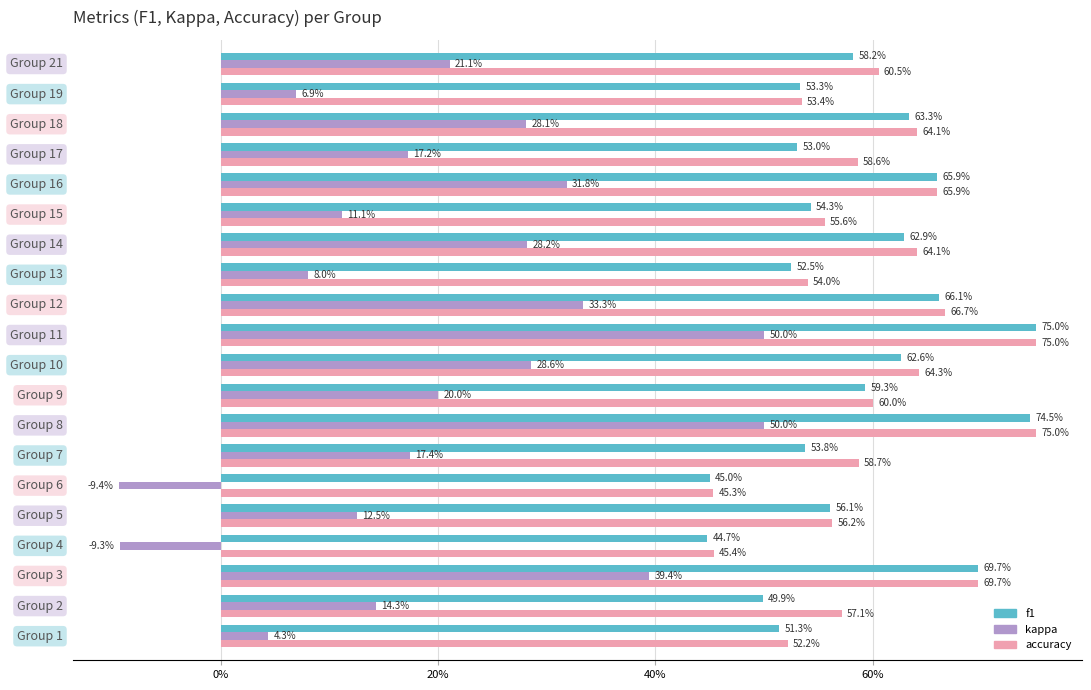

What are all the series names shown in the legend?

f1, kappa, accuracy